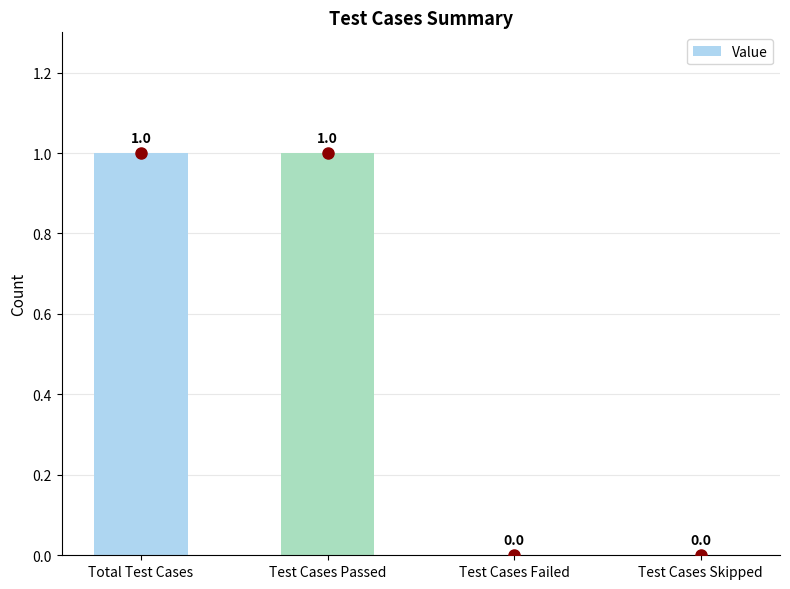

What is the change in value from Total Test Cases to Test Cases Failed?

-1